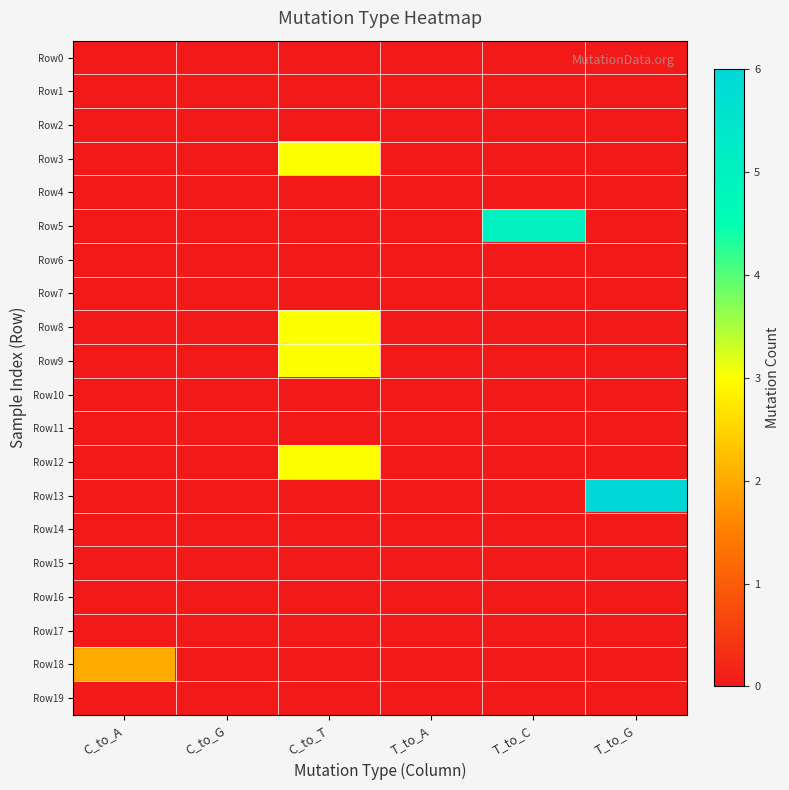

Between C_to_A and T_to_G, which series saw the biggest shift?

Row13